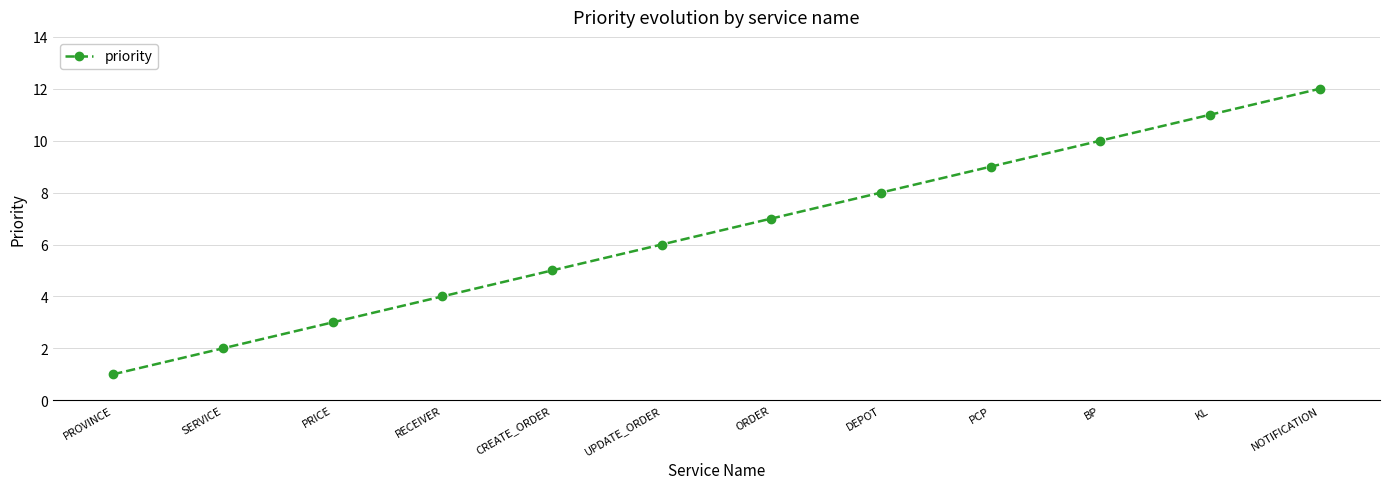

The value at SERVICE is 2. True or false?

True